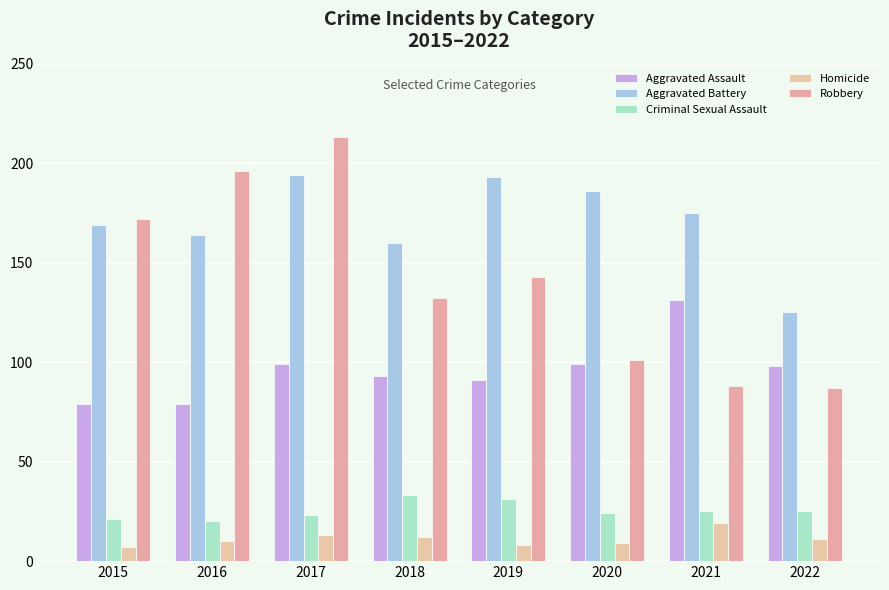

What is the spread (max minus min) of values at 2020?

177